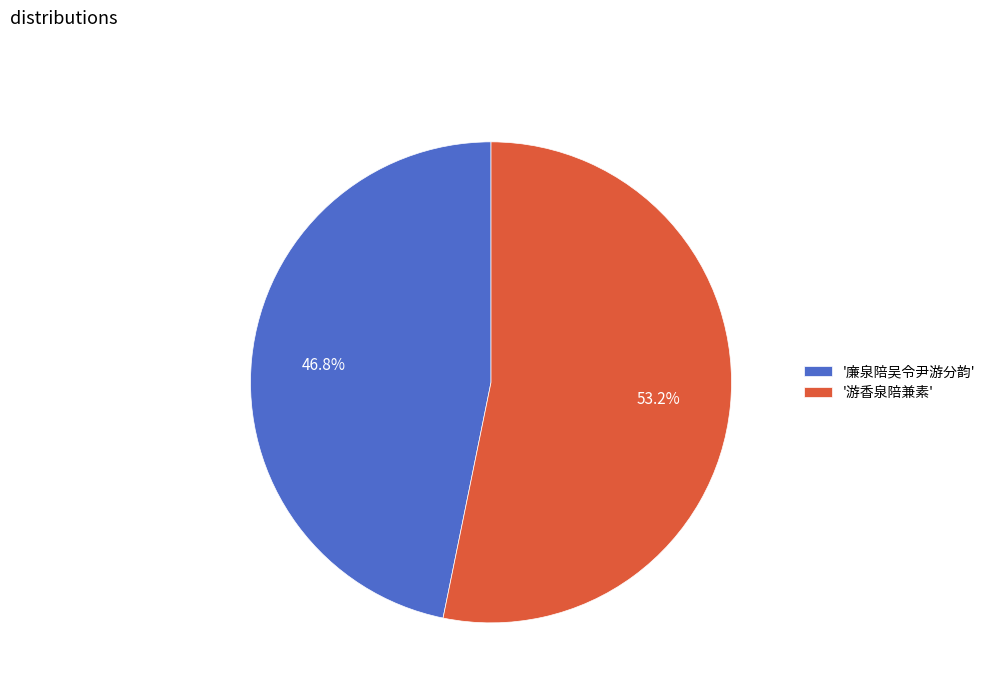

Is '游香泉陪兼素' the majority of the pie?

Yes